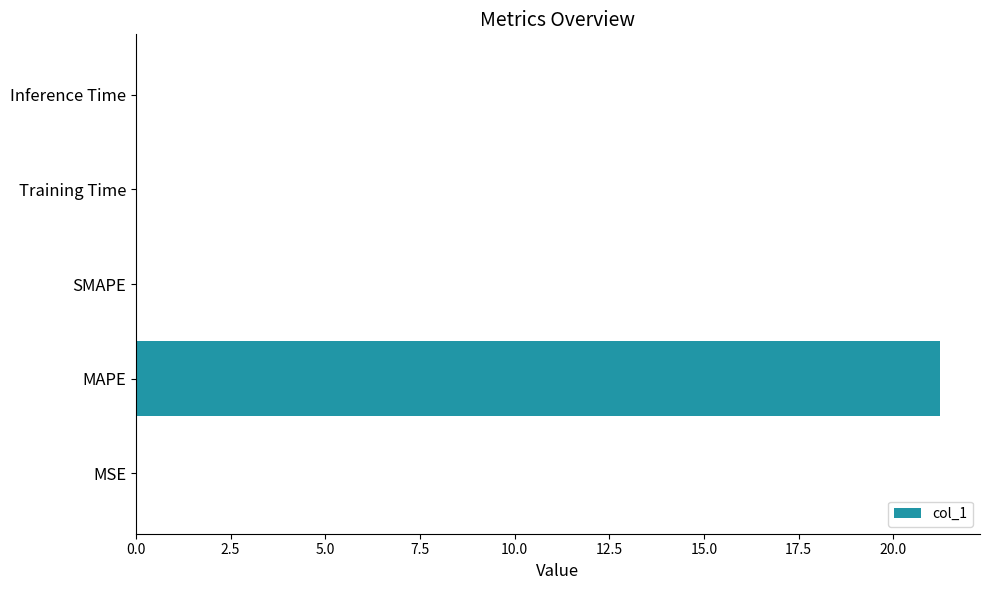

The chart shows a value of 21.2 at MAPE. True or false?

True